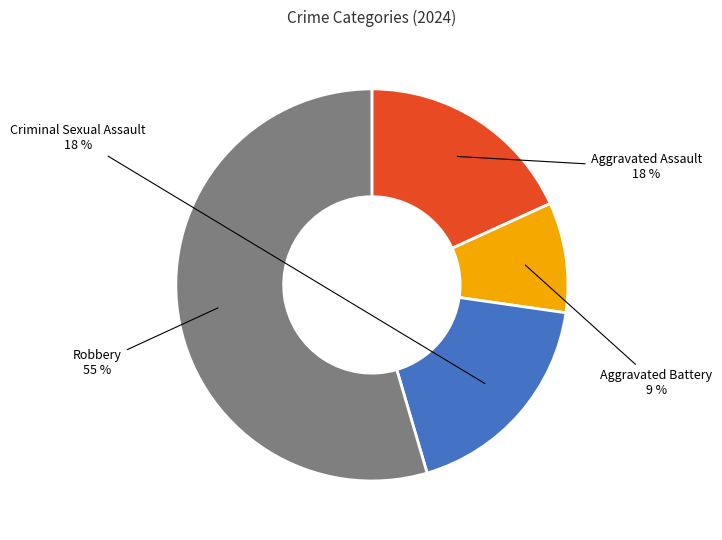

To the nearest percent, what is the average slice percentage?

25%